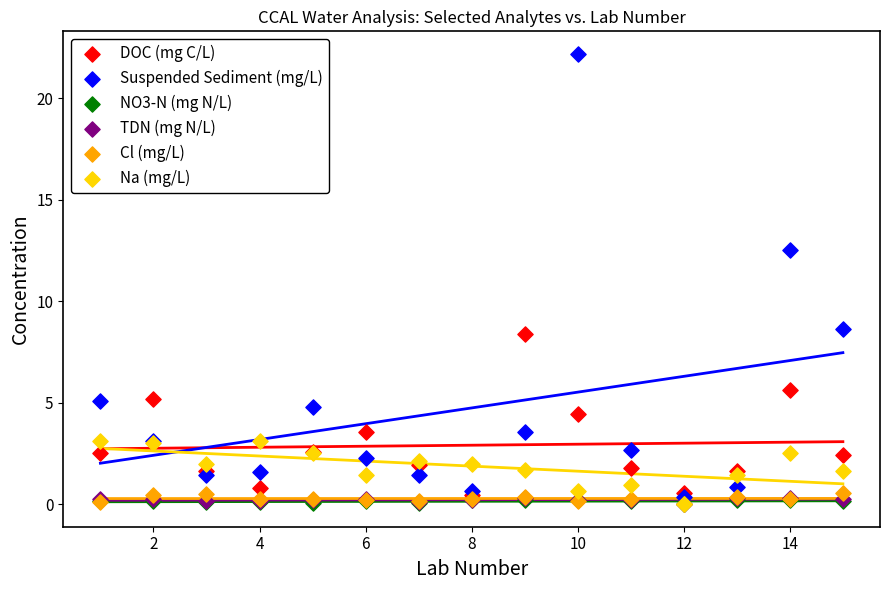

Which series reaches the maximum Y coordinate?

Suspended Sediment (mg/L)